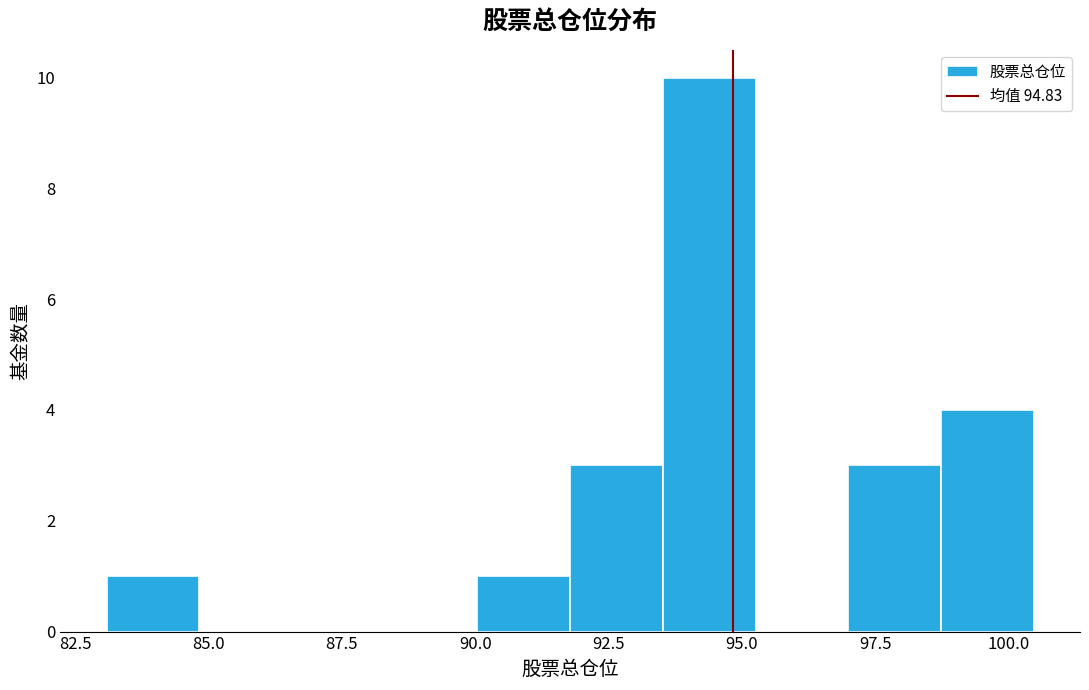

Read against the x-axis, roughly where is the centre of the tallest bar?

94.5